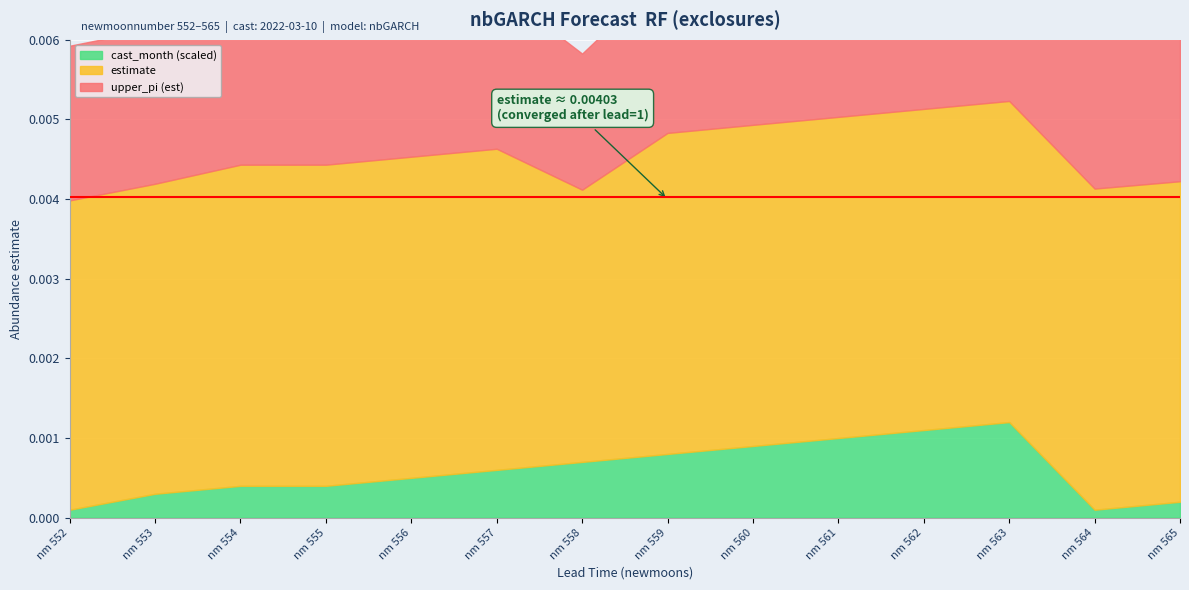

How many distinct data groups are displayed?

3